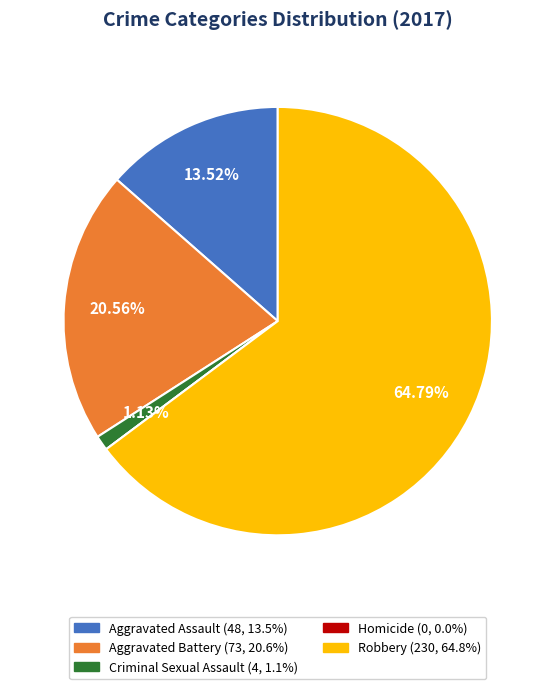

To the nearest percent, what portion does Criminal Sexual Assault represent?

1%